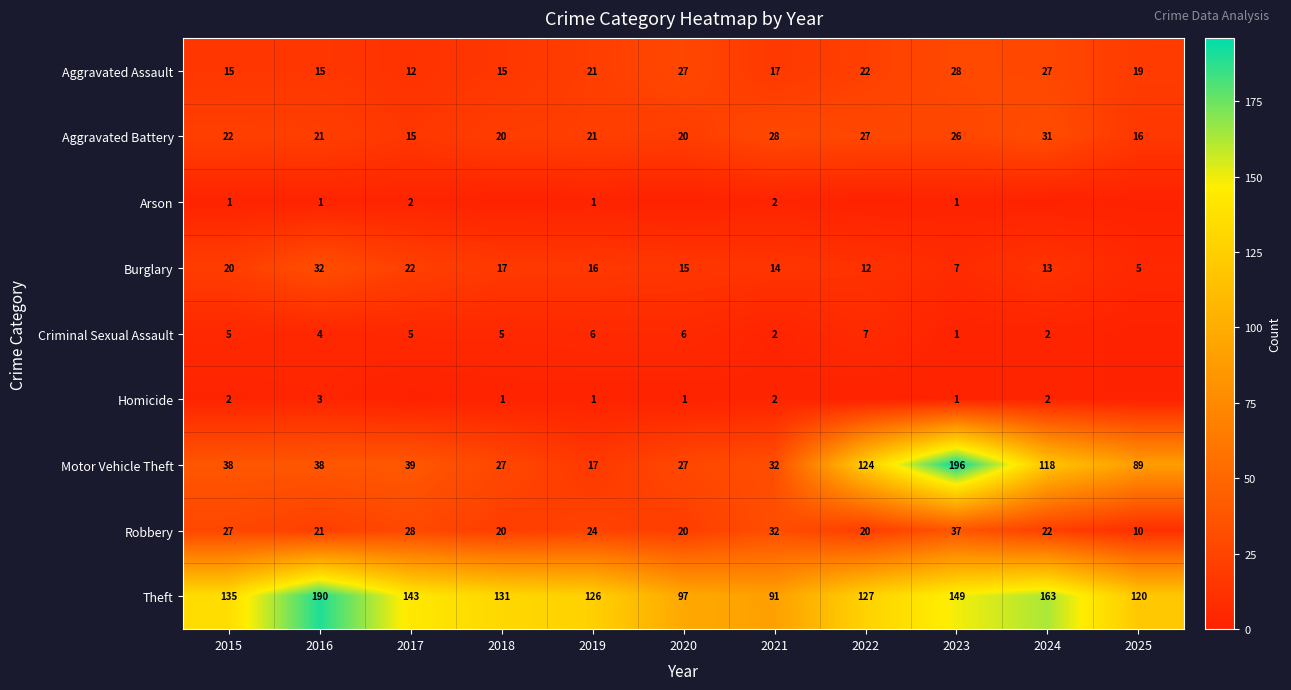

Which has a higher value, 2020 or 2021?

2020